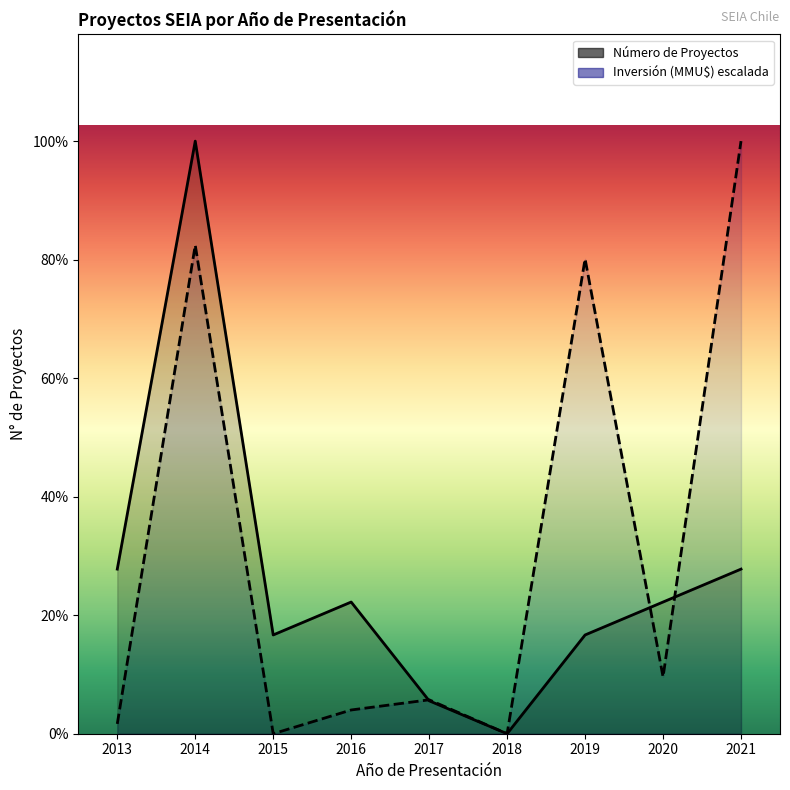

Between 2019 and 2014, which is larger?

2014